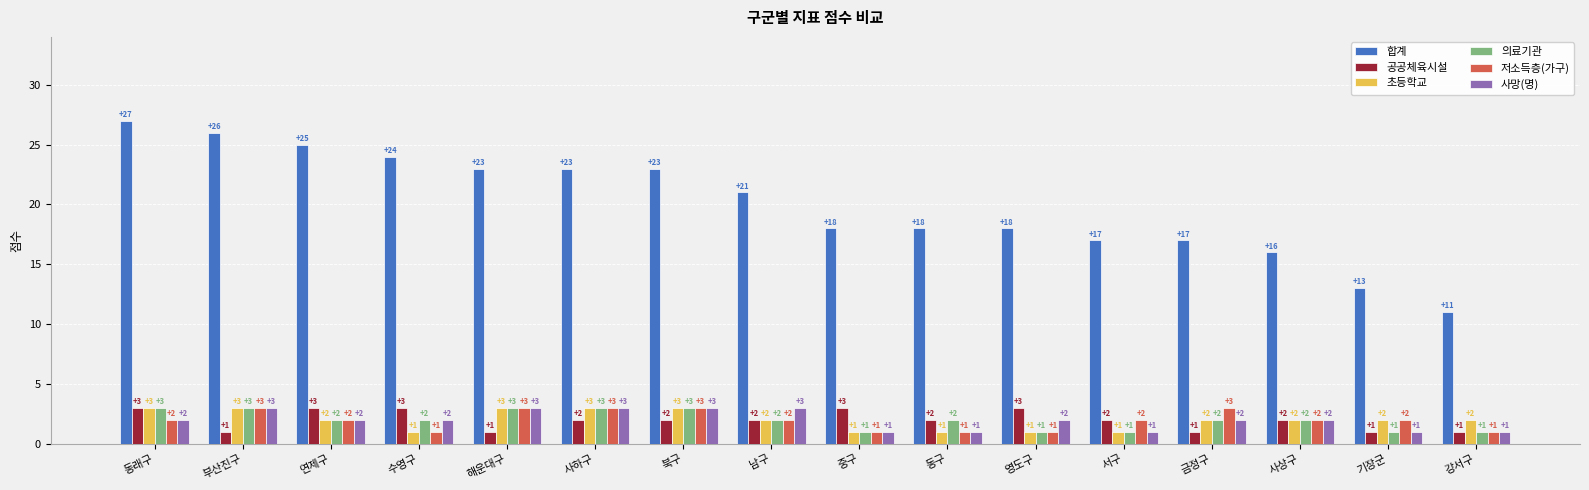

How many groups of bars are there?

16